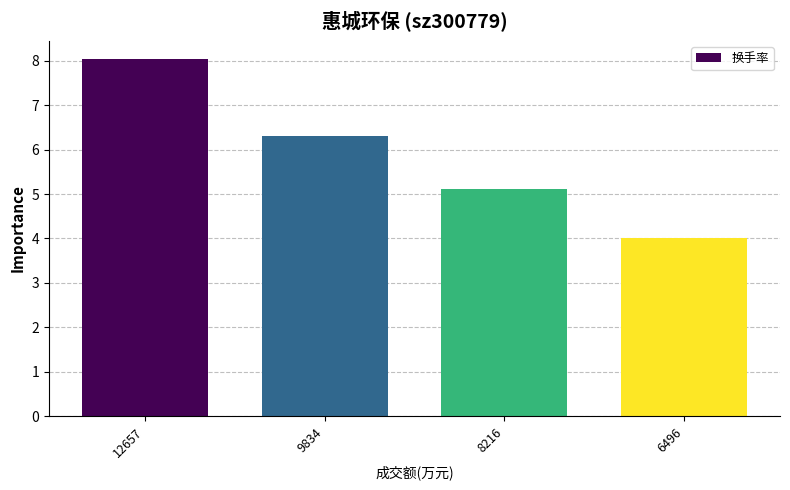

What is the value of the 2nd bar from the left?

6.3